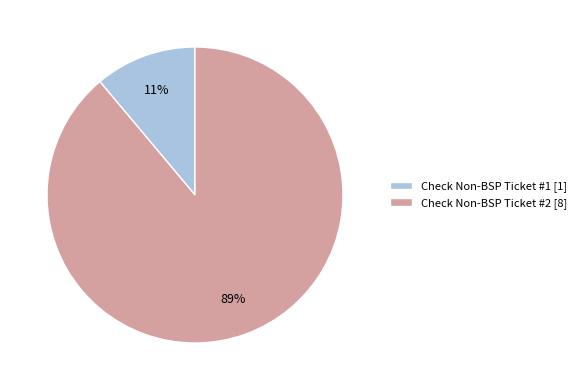

Is Check Non-BSP Ticket #1 the majority of the pie?

No